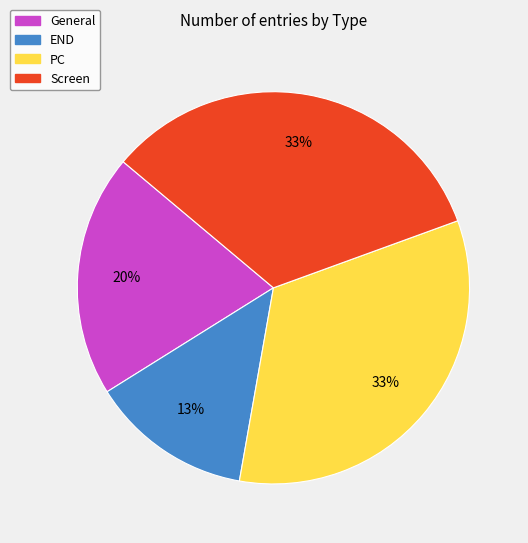

What is the ratio of the value at General to the value at PC?

0.6